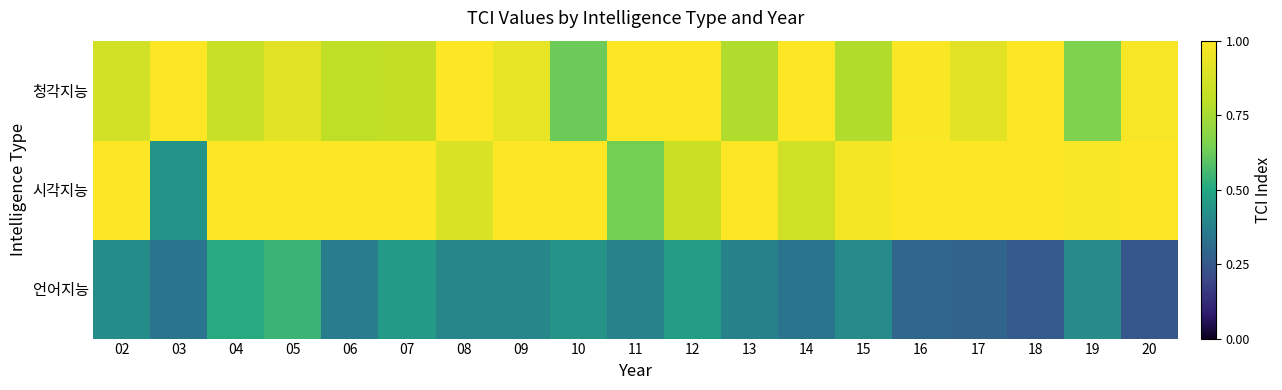

Reading left to right, extract all data points from this chart.

언어지능: 02=0.4	03=0.3	04=0.5	05=0.5	06=0.4	07=0.5	08=0.4	09=0.4	10=0.4	11=0.4	12=0.5	13=0.4	14=0.3	15=0.4	16=0.3	17=0.3	18=0.3	19=0.4	20=0.2
시각지능: 02=1.0	03=0.4	04=1.0	05=1.0	06=1.0	07=1.0	08=0.9	09=1.0	10=1.0	11=0.6	12=0.8	13=1.0	14=0.9	15=1.0	16=1.0	17=1.0	18=1.0	19=1.0	20=1.0
청각지능: 02=0.9	03=1.0	04=0.8	05=0.9	06=0.8	07=0.8	08=1.0	09=0.9	10=0.6	11=1.0	12=1.0	13=0.8	14=1.0	15=0.8	16=1.0	17=0.9	18=1.0	19=0.7	20=1.0